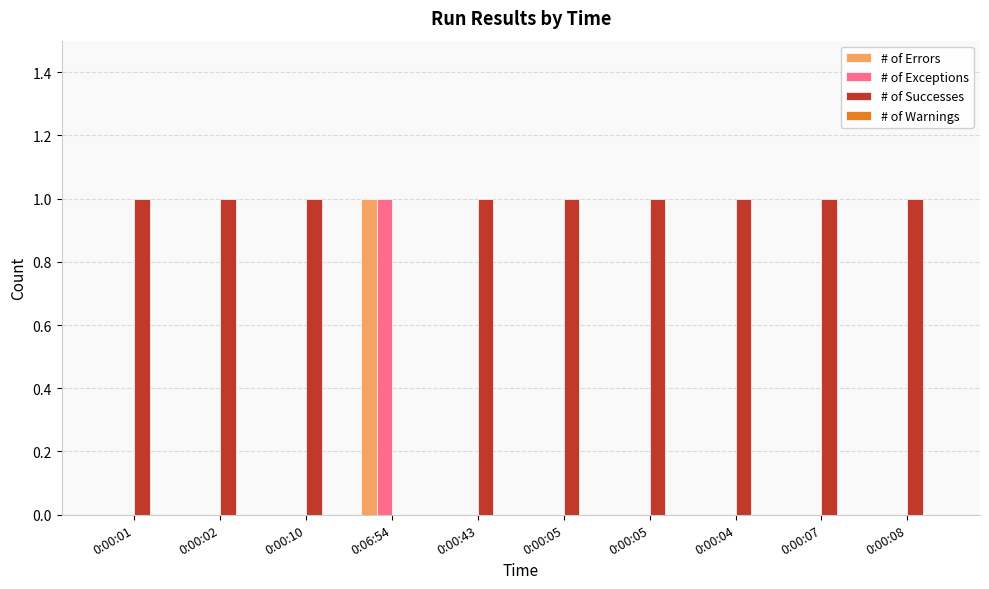

Reading left to right, list all the values displayed in this chart.

# of Errors: 0	0	0	1	0	0	0	0	0	0
# of Exceptions: 0	0	0	1	0	0	0	0	0	0
# of Successes: 1	1	1	0	1	1	1	1	1	1
# of Warnings: 0	0	0	0	0	0	0	0	0	0